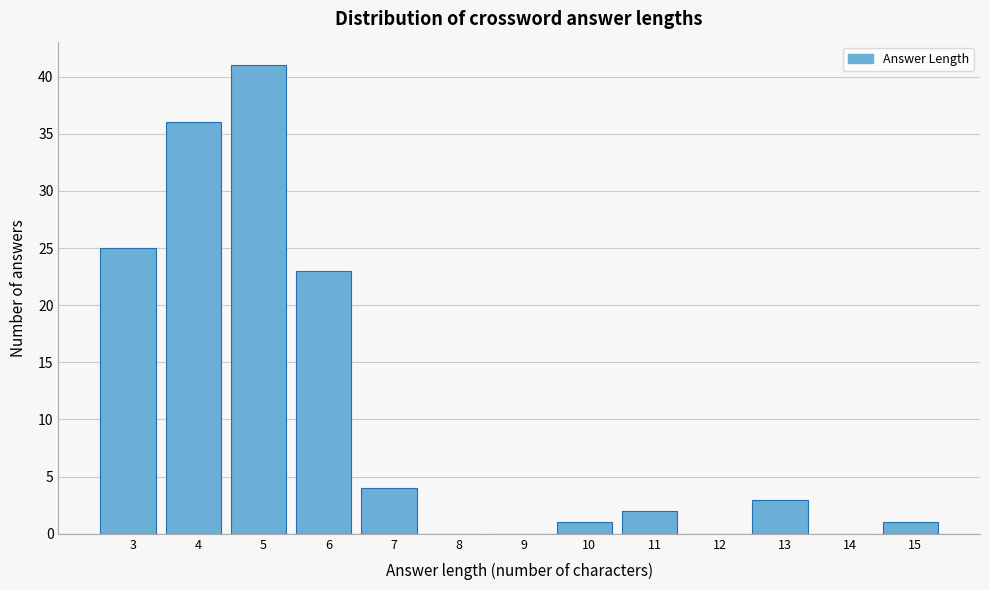

Reading right to left, what are all the values shown in this chart?

15=1	14=0	13=3	12=0	11=2	10=1	9=0	8=0	7=4	6=23	5=41	4=36	3=25